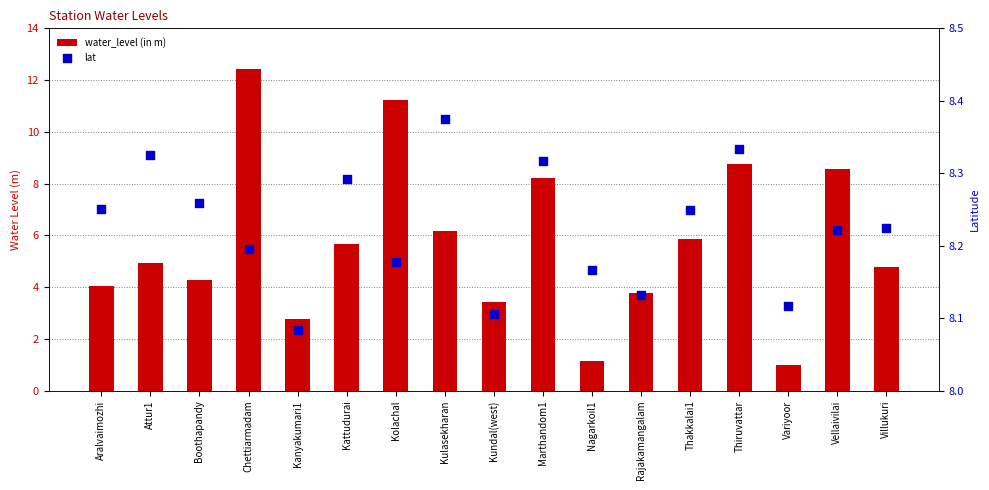

At how many categories does at least one series exceed 12?

1